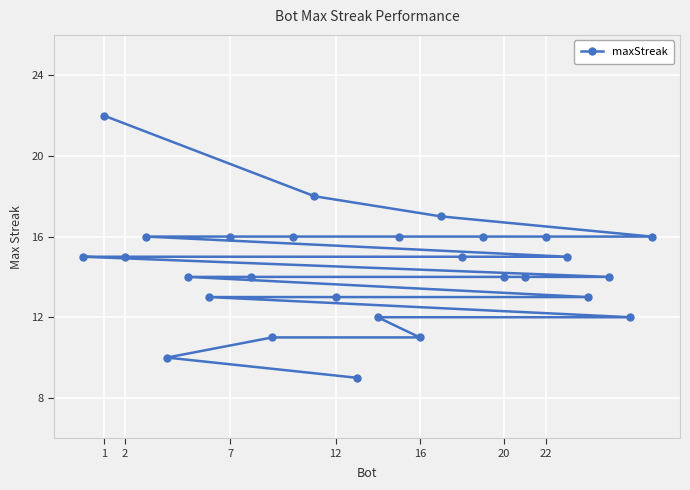

Which label corresponds to the largest value in the chart?

1